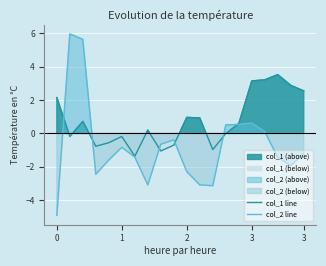

Between 12 and 19, which is larger?

19